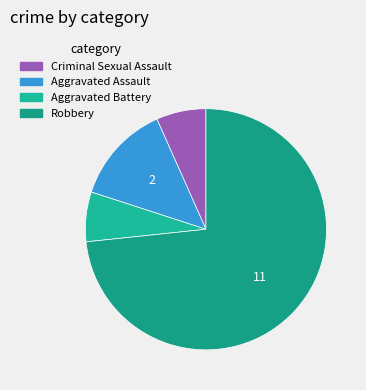

What is the largest slice in the pie chart?

Robbery